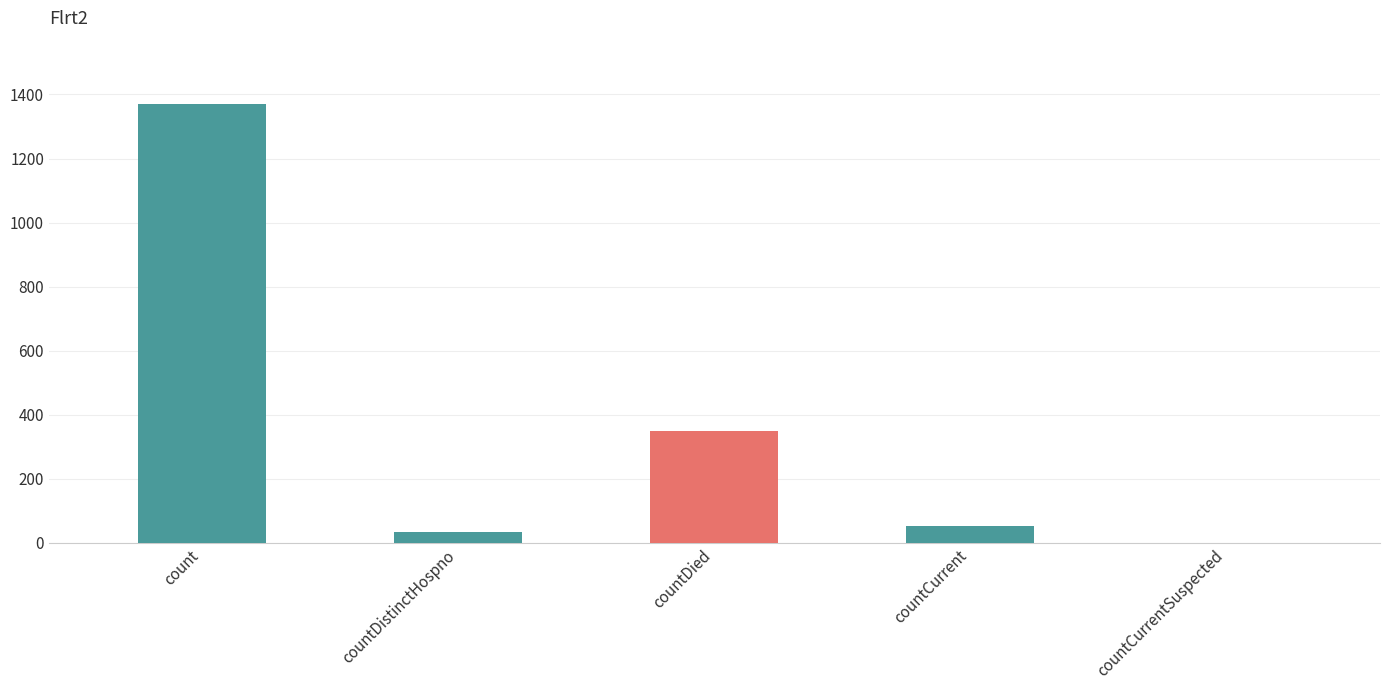

What is the sum of the values at countDied and countCurrent?

401